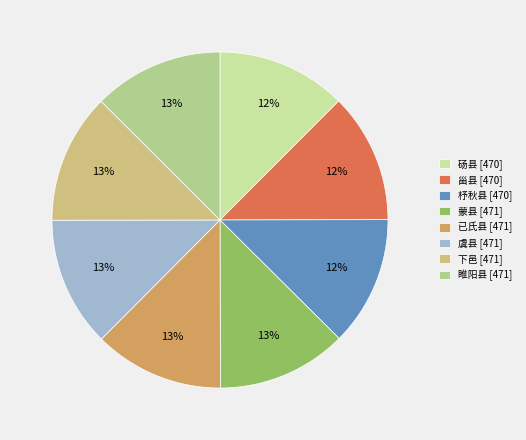

To the nearest percent, what percentage of the pie is 下邑?

13%